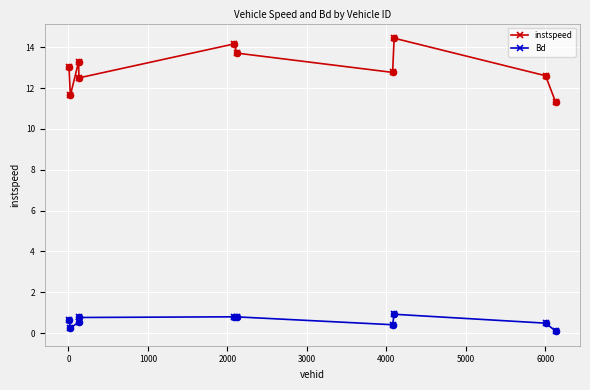

Which series has the largest total across all categories?

instspeed